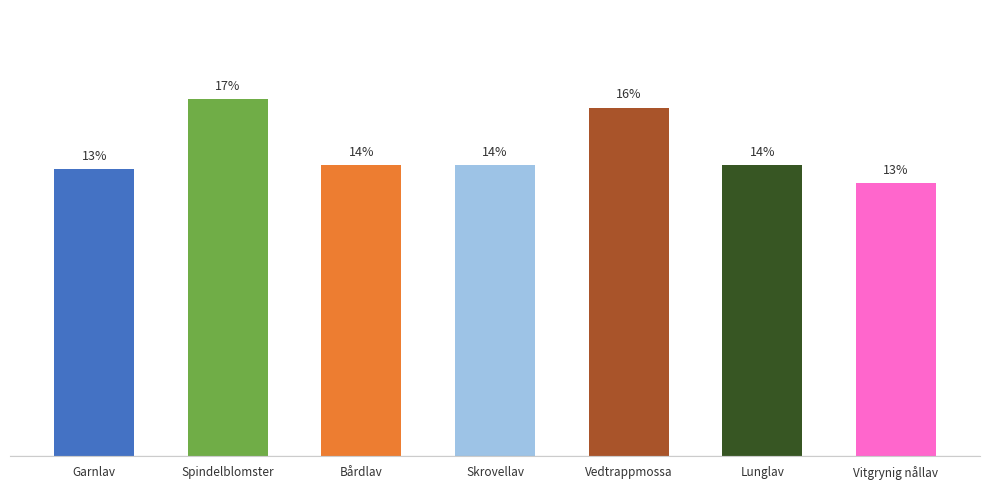

What is the greatest value displayed?

16.7